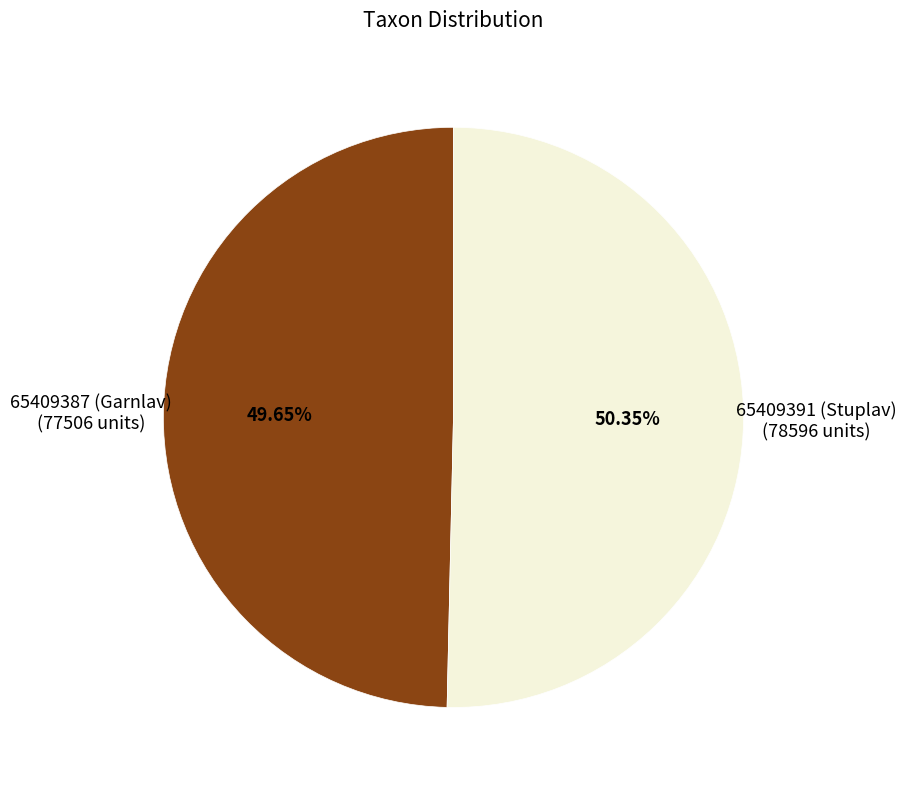

Is there a majority slice in this chart?

Yes